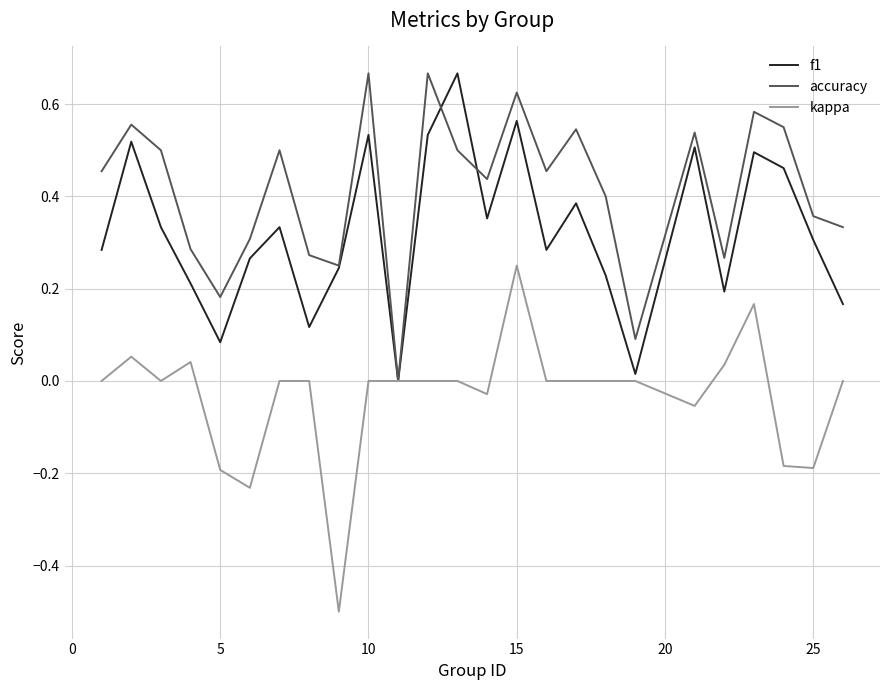

What is the smallest value displayed?

-0.5